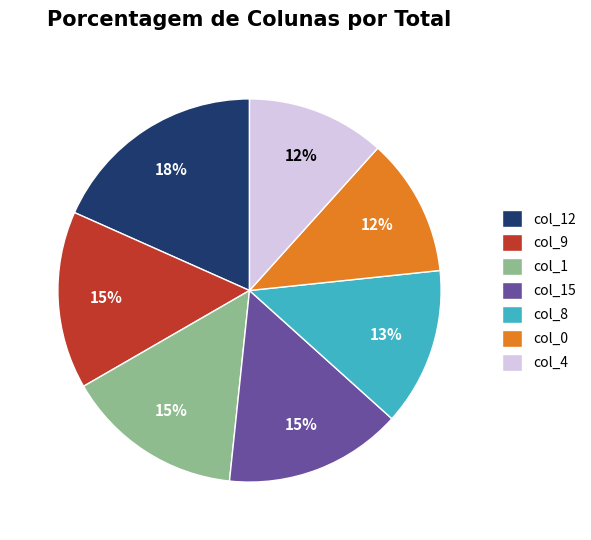

Does col_8 account for over 50% of the chart?

No